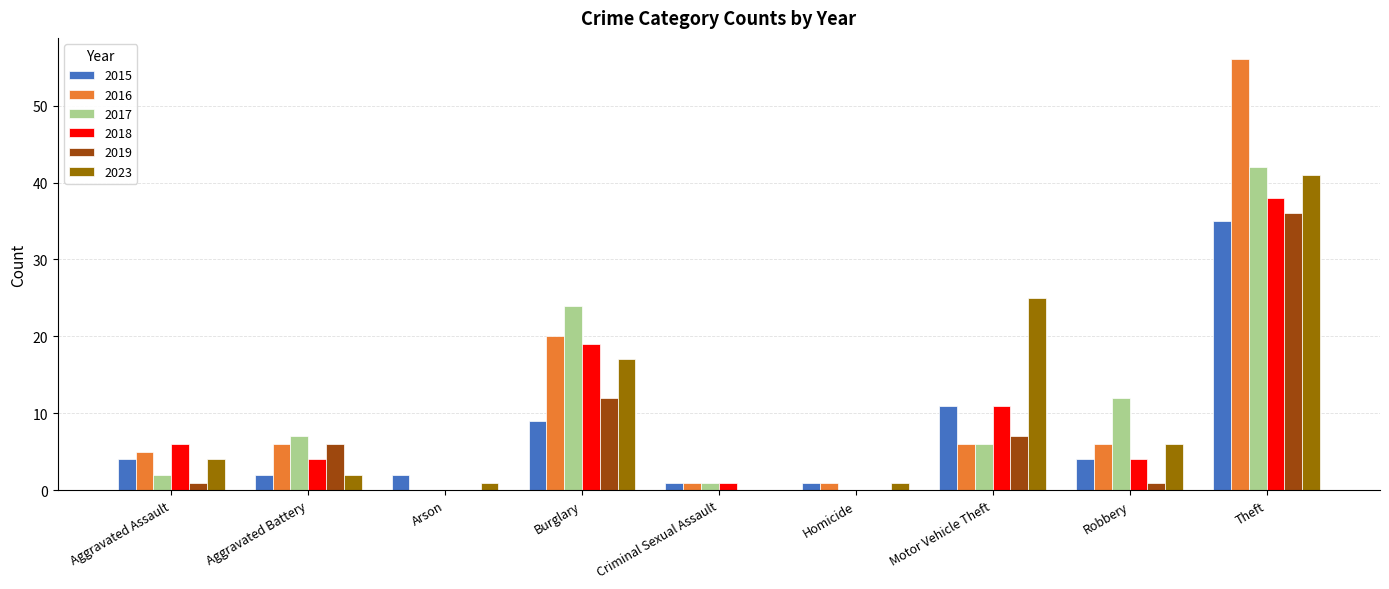

What are all the series names shown in the legend?

2015, 2016, 2017, 2018, 2019, 2023